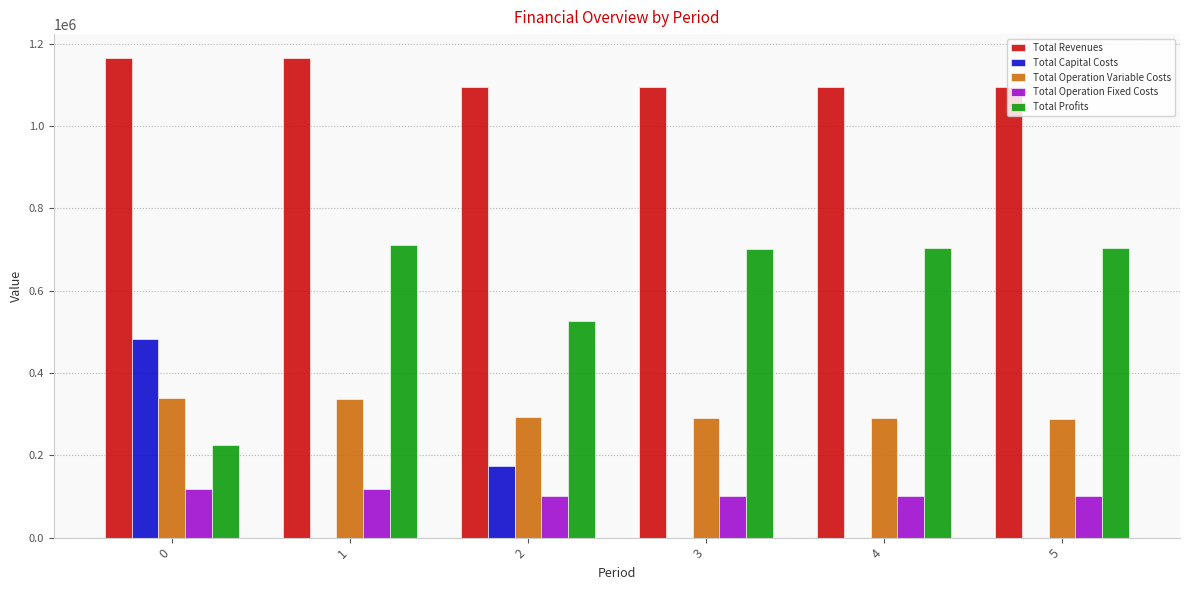

True or false: Total Operation Variable Costs has a value of 338921.6 at 0.

True